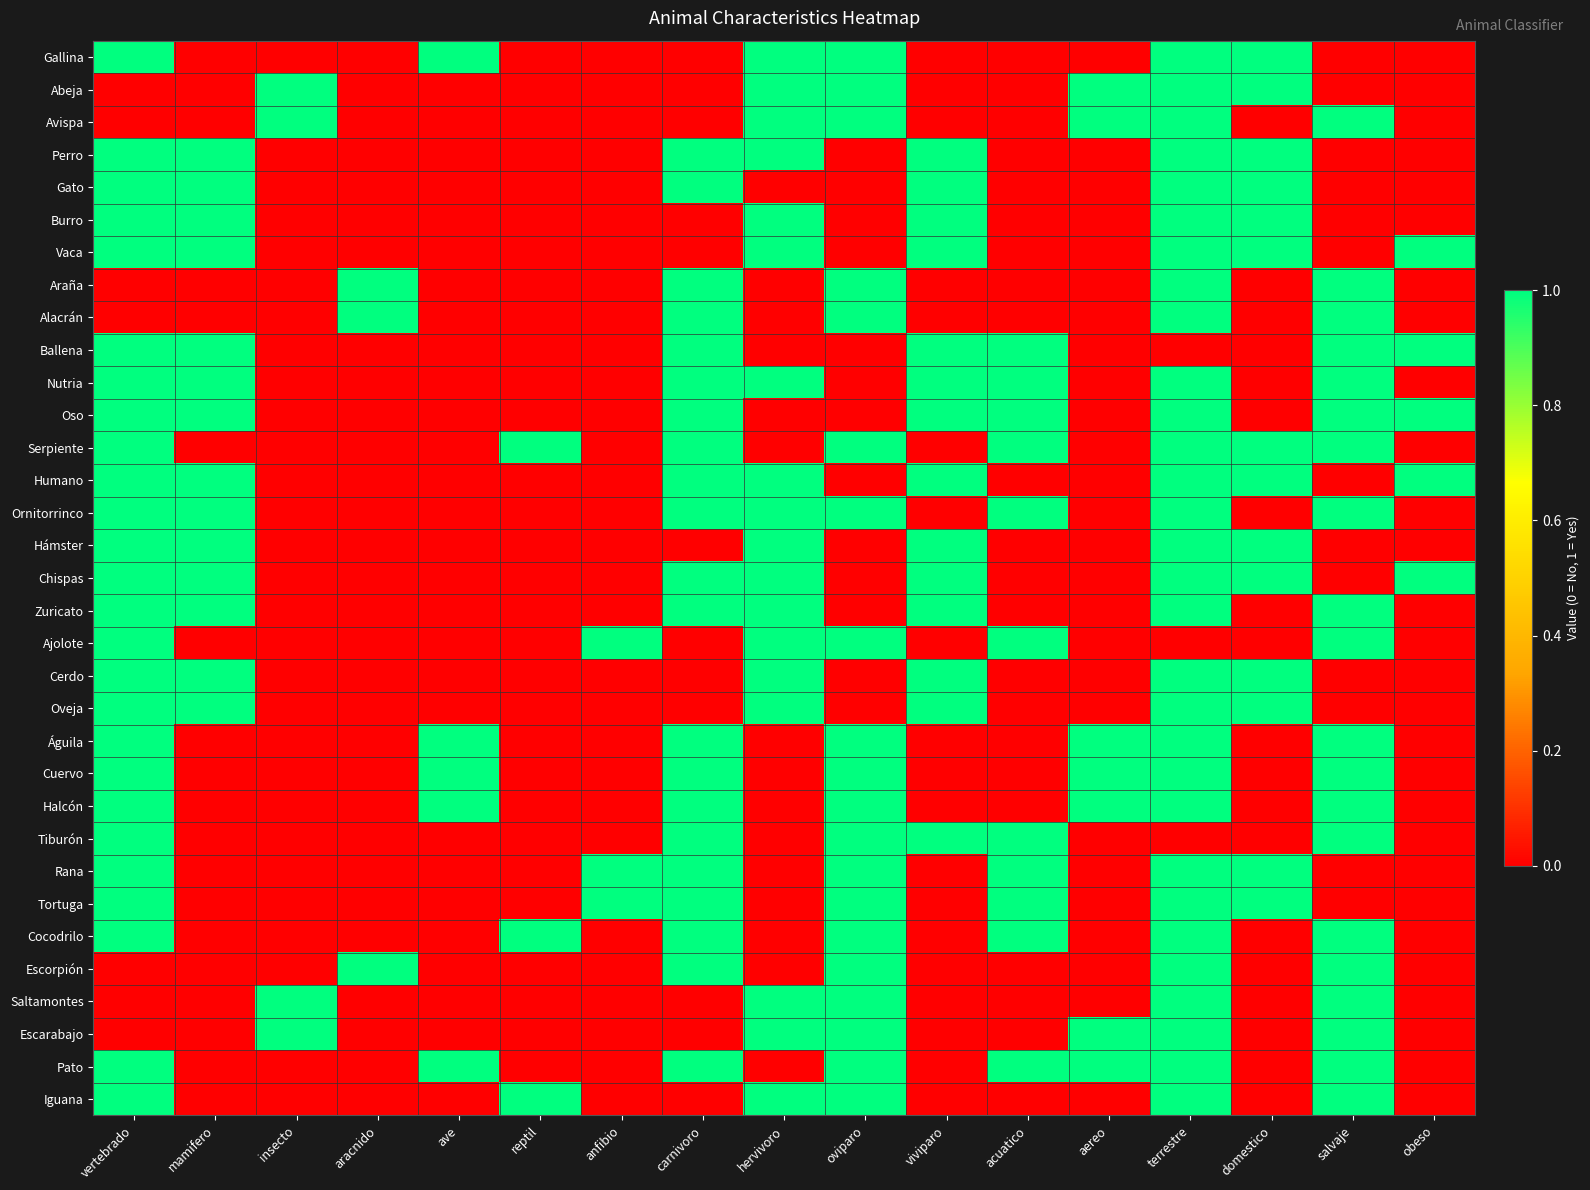

Which has a higher value, salvaje or obeso?

salvaje